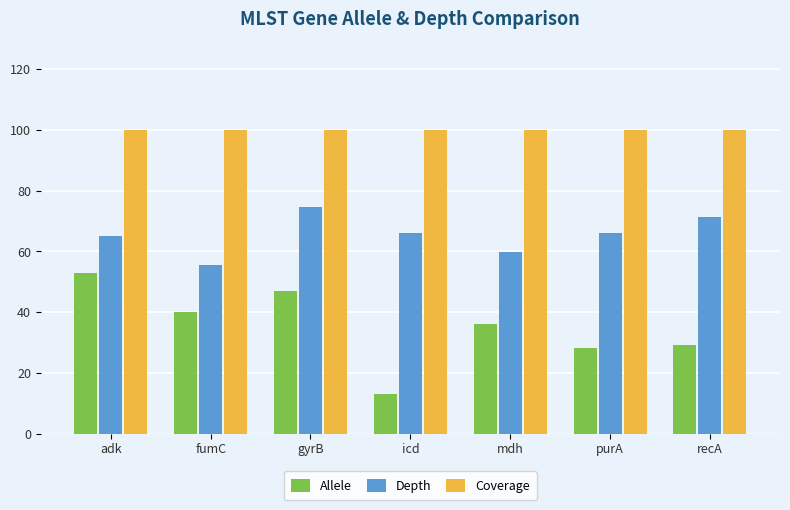

What is the label of the 4th bar from the left?

icd